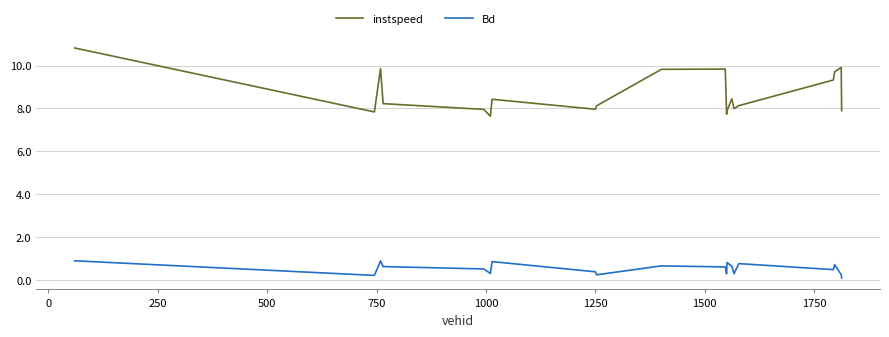

True or false: instspeed and Bd intersect in this chart.

False